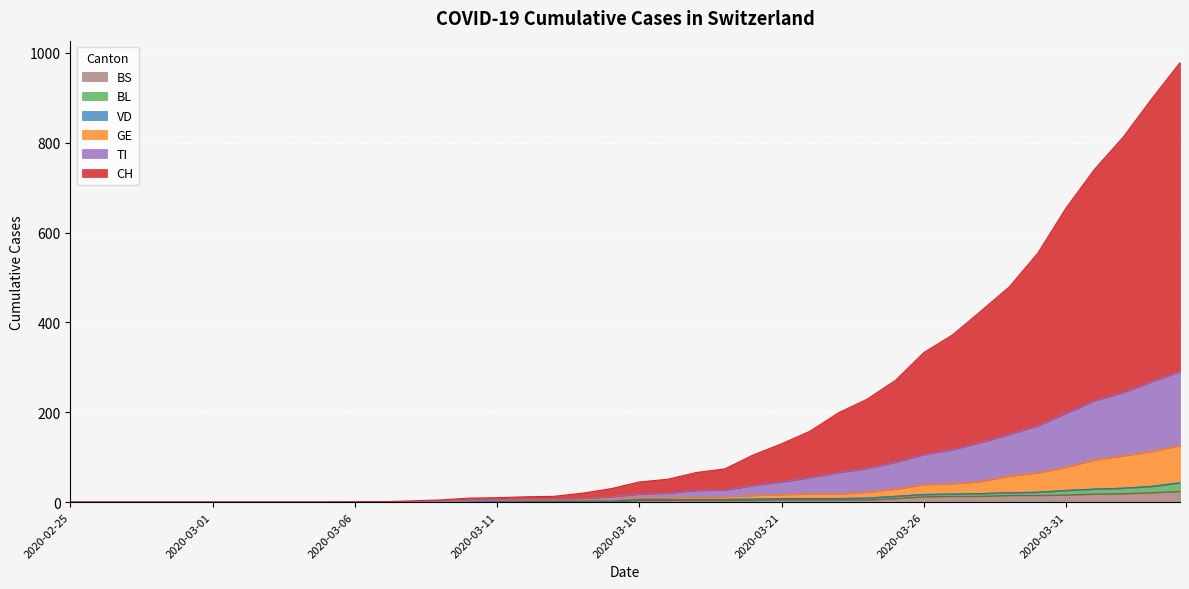

True or false: GE and TI cross at least once.

False